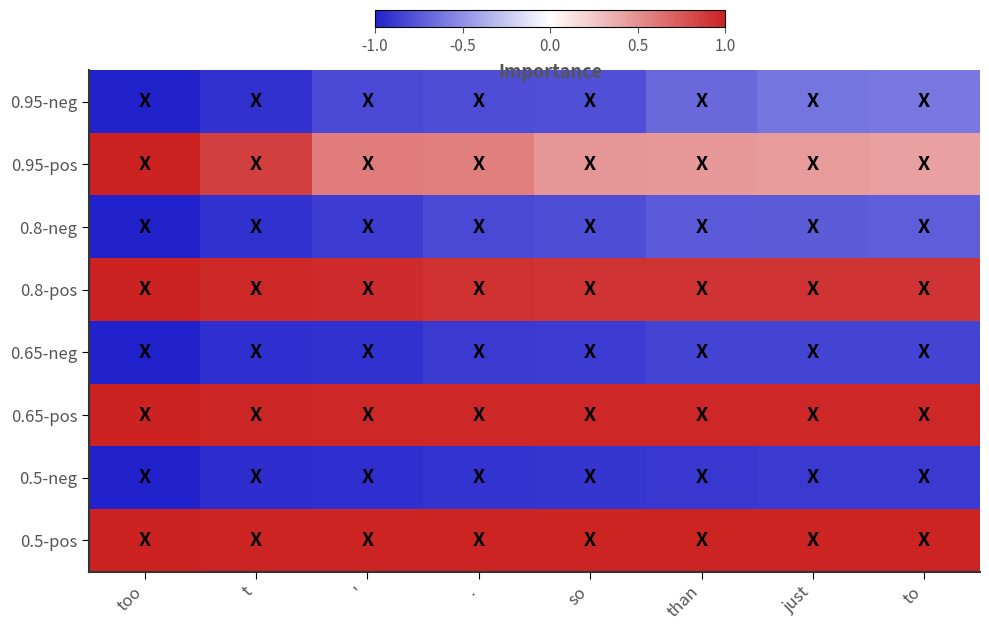

What is the difference between the highest and lowest values at '?

1.9